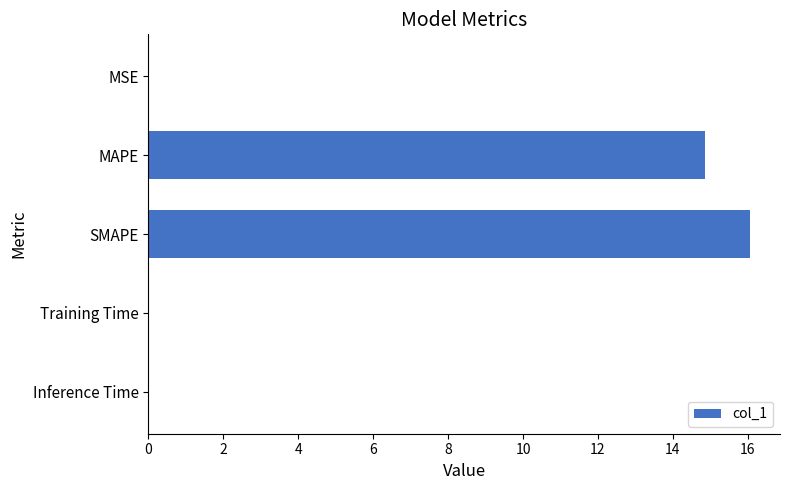

What is the average value?

6.2